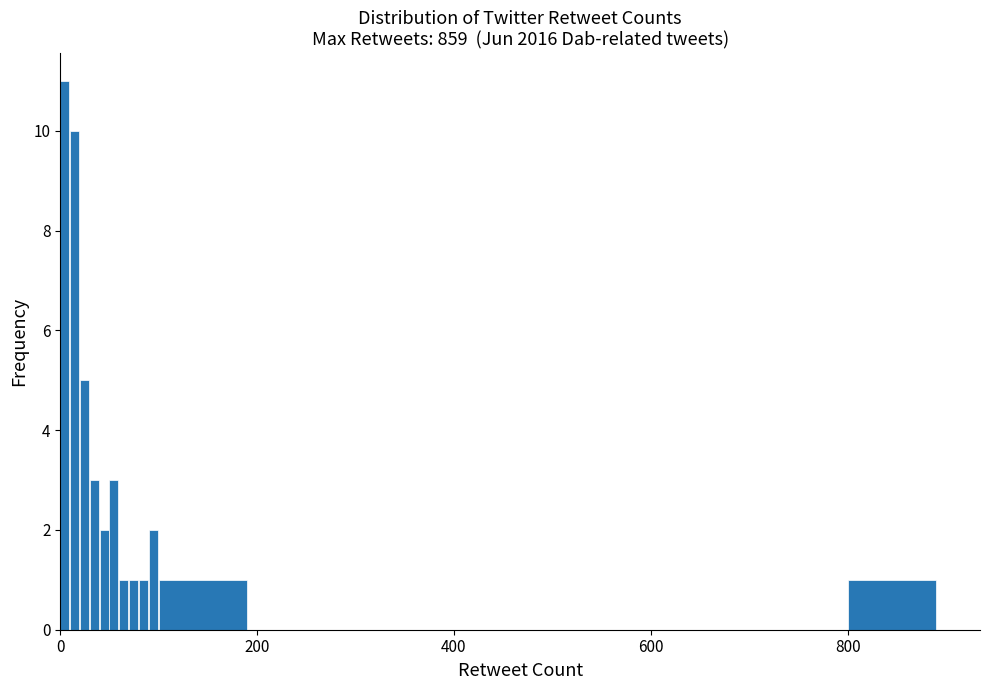

Around what value on the x-axis is the tallest bar? Give the approximate position of its centre, as read against the axis.

0